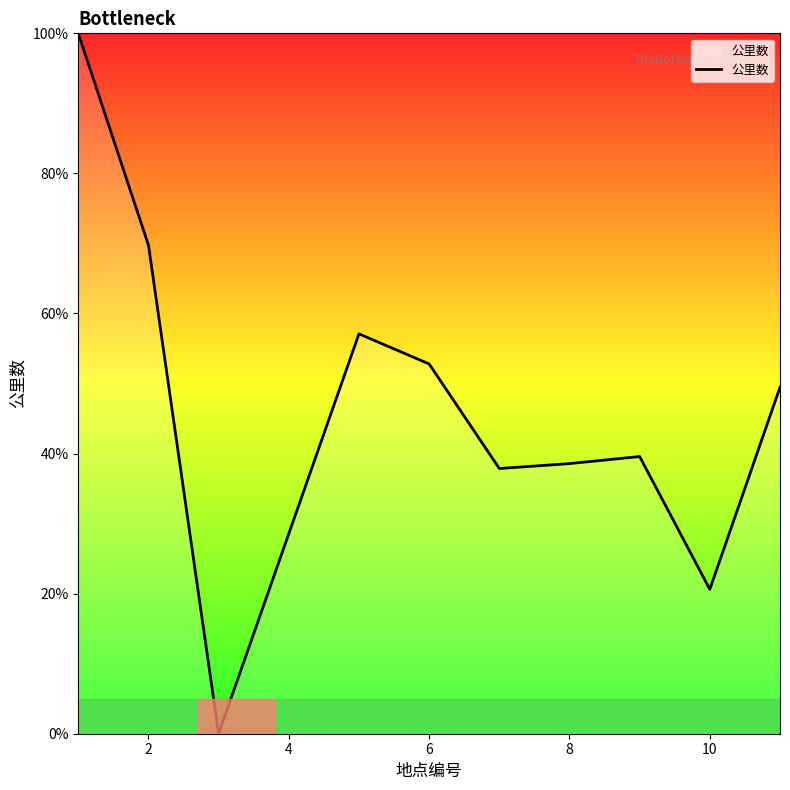

What is the maximum value shown in the chart?

100.0